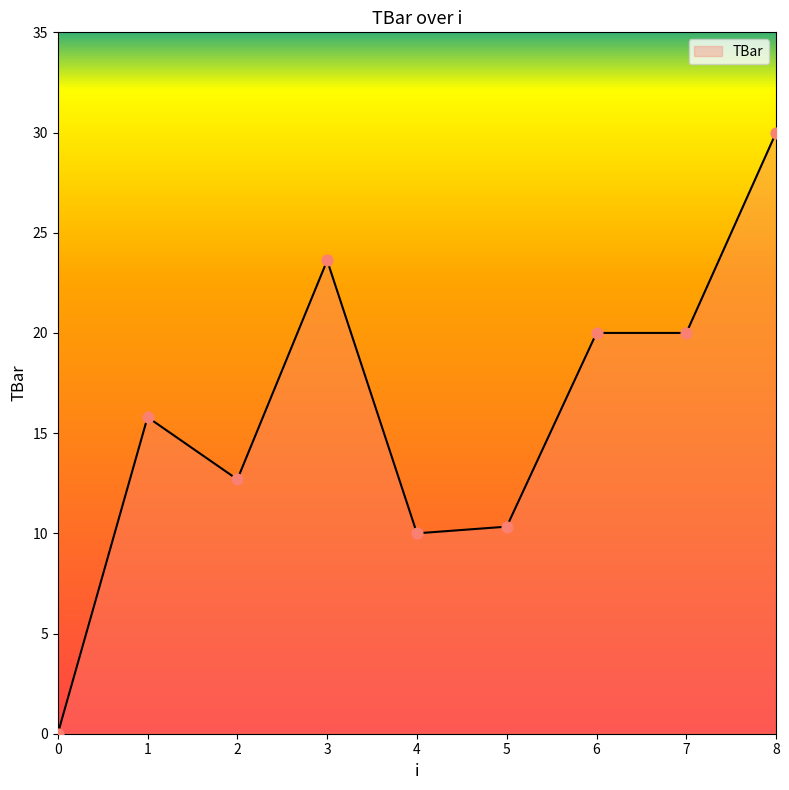

Approximately how many times larger is the value at 4 compared to 6?

0.5